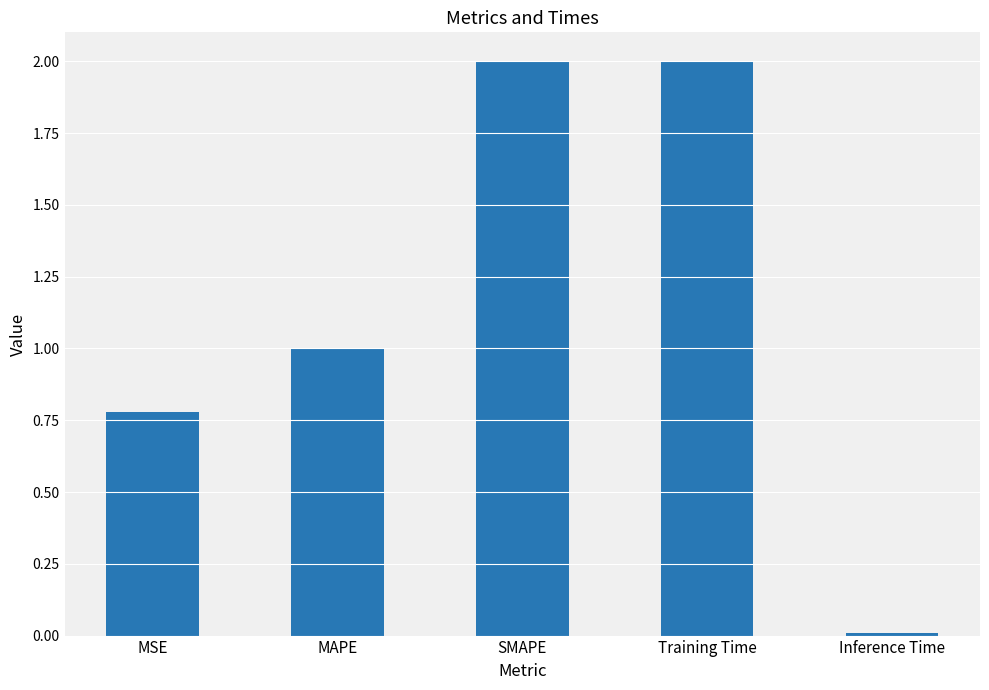

What is the greatest value displayed?

2.0